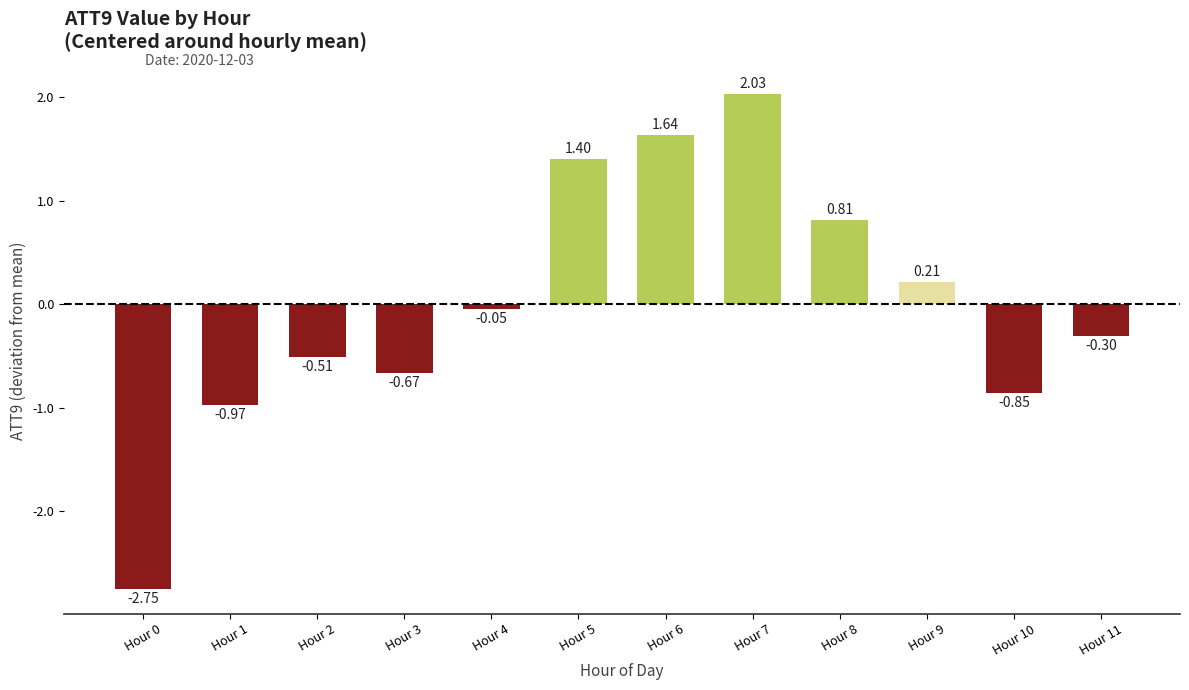

What is the difference between the maximum and second lowest values?

3.0